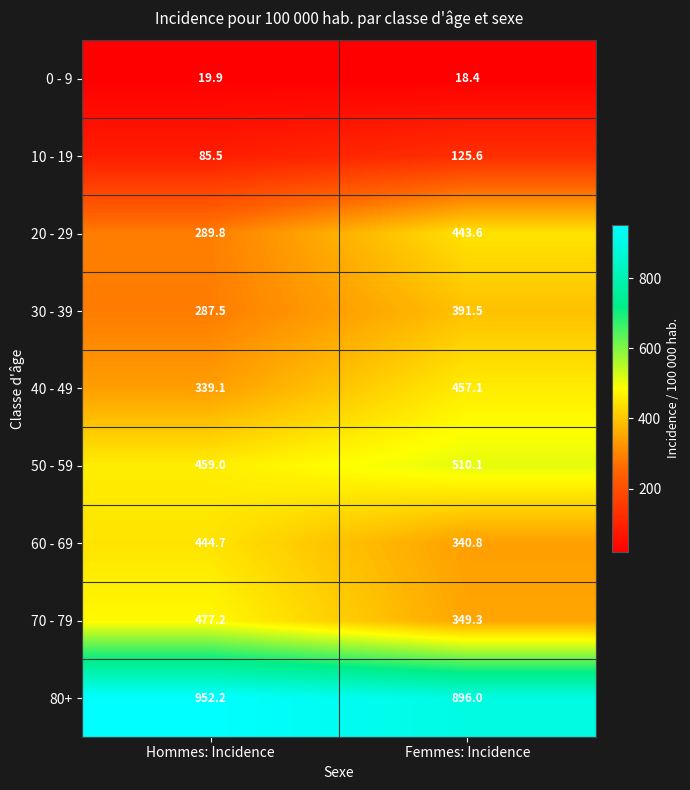

At which label is 0 - 9 closest to 19?

Femmes: Incidence